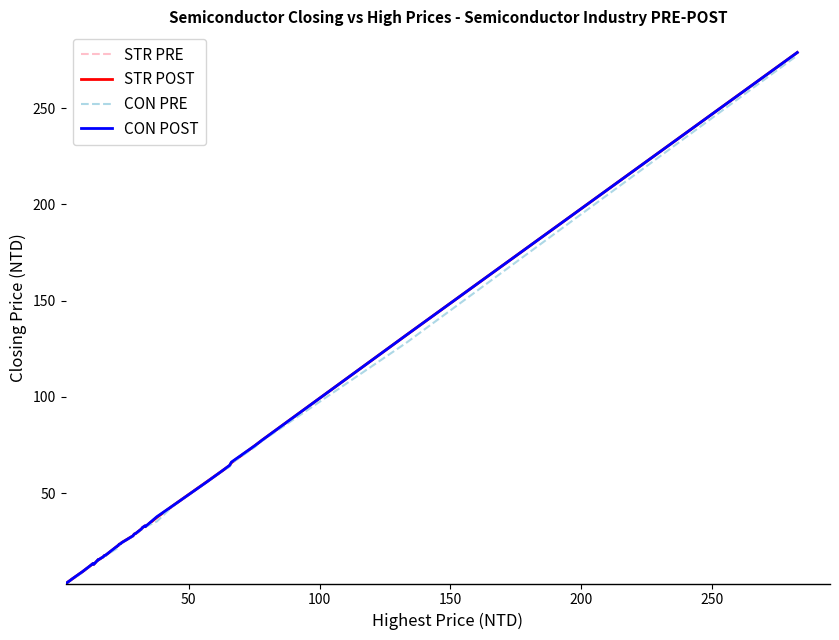

What is the highest value of the CON PRE series?

277.5